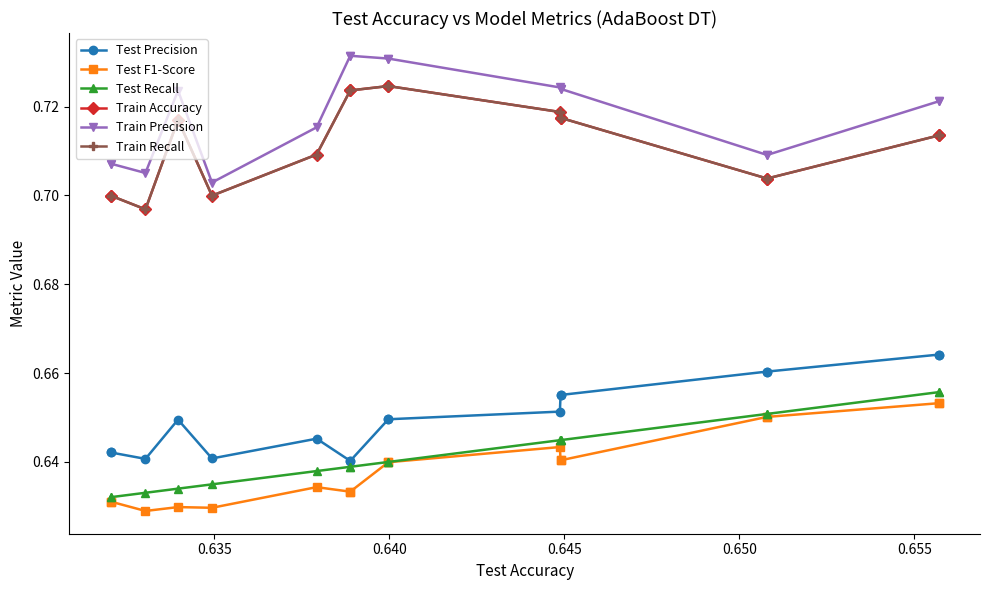

Which series has the largest total across all categories?

Train Precision